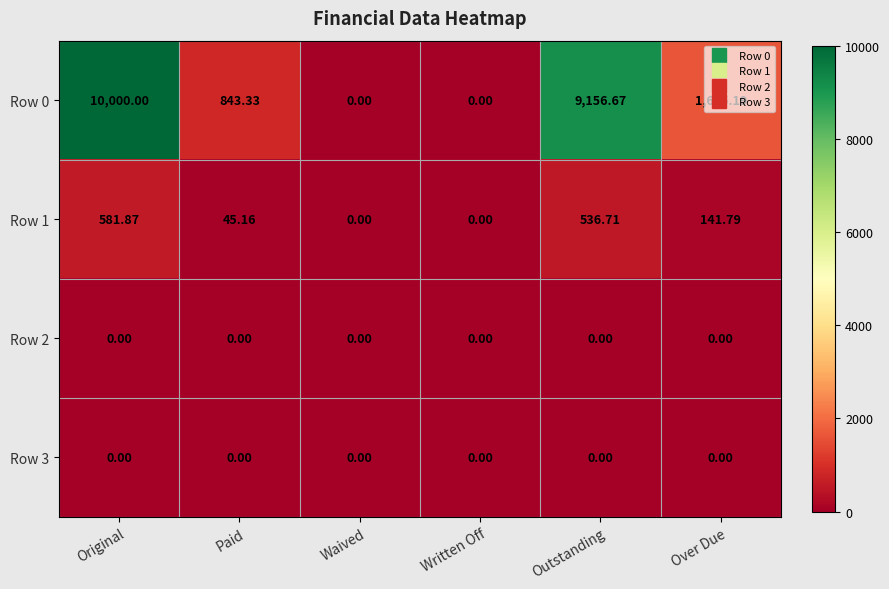

Where is Row 1 nearest to the value 290?

Over Due